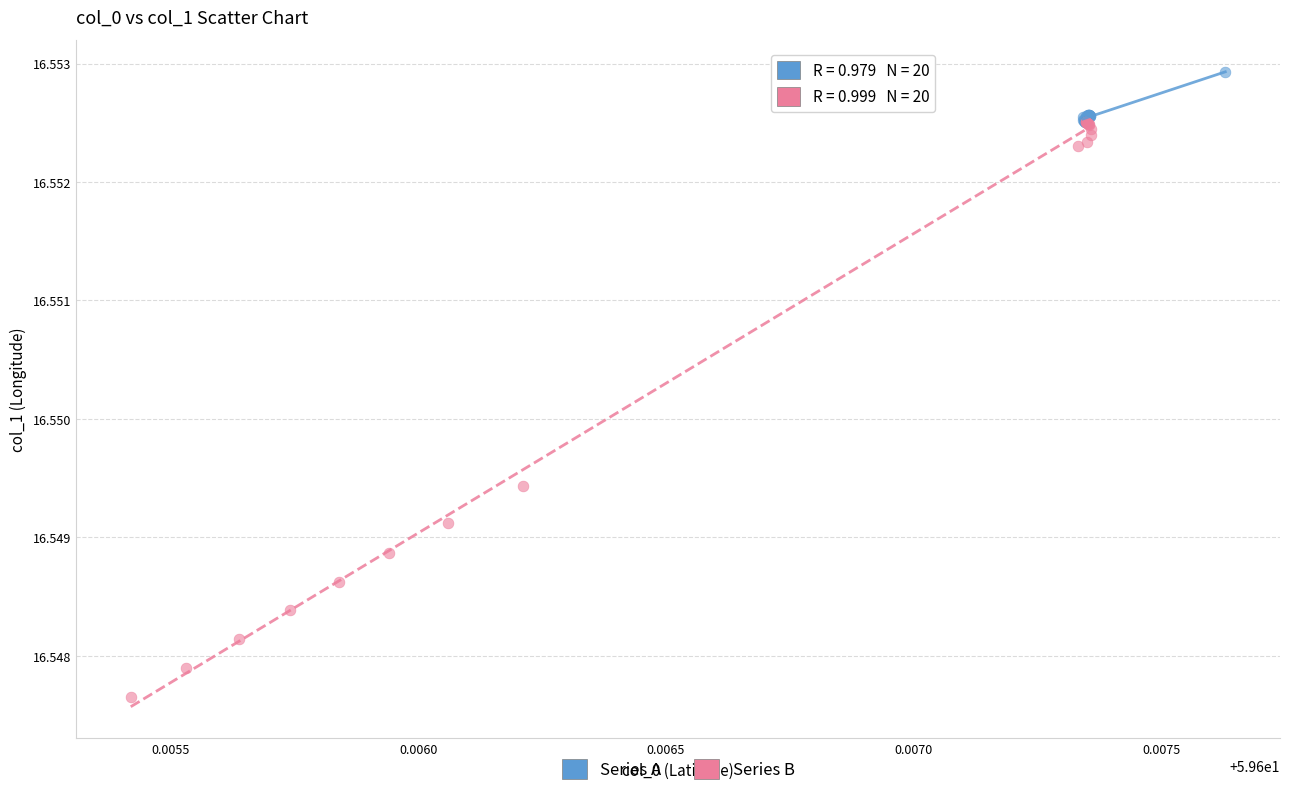

Which series reaches the maximum Y coordinate?

Series A